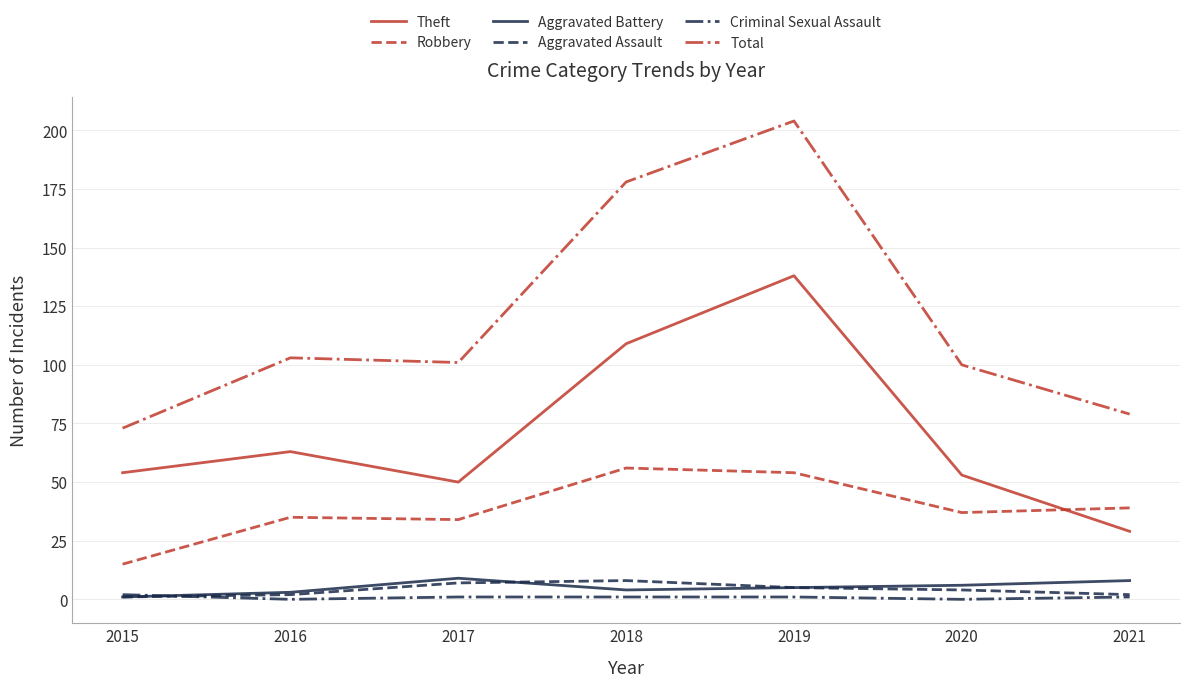

True or false: Theft has a value of 84 at 2020.

False